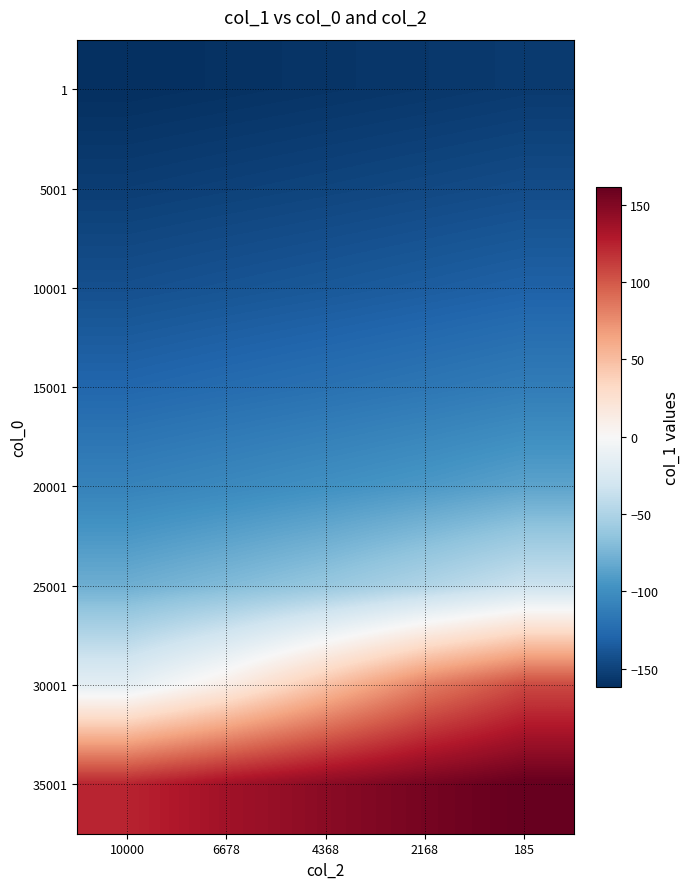

Reading right to left, what are all the values shown in this chart?

1: 185=-154.6	2168=-156.5	4368=-158.2	6678=-159.9	10000=-161.4
5001: 185=-144.2	2168=-146.4	4368=-148.6	6678=-150.6	10000=-152.6
10001: 185=-131.0	2168=-134.1	4368=-136.9	6678=-139.4	10000=-142.0
15001: 185=-112.8	2168=-117.1	4368=-120.9	6678=-124.3	10000=-127.8
20001: 185=-86.2	2168=-93.0	4368=-98.5	6678=-103.7	10000=-108.3
25001: 185=-34.8	2168=-49.3	4368=-61.8	6678=-71.0	10000=-79.0
30001: 185=106.3	2168=82.4	4368=47.2	6678=11.8	10000=-15.8
35001: 185=161.4	2168=154.2	4368=145.9	6678=135.8	10000=123.2